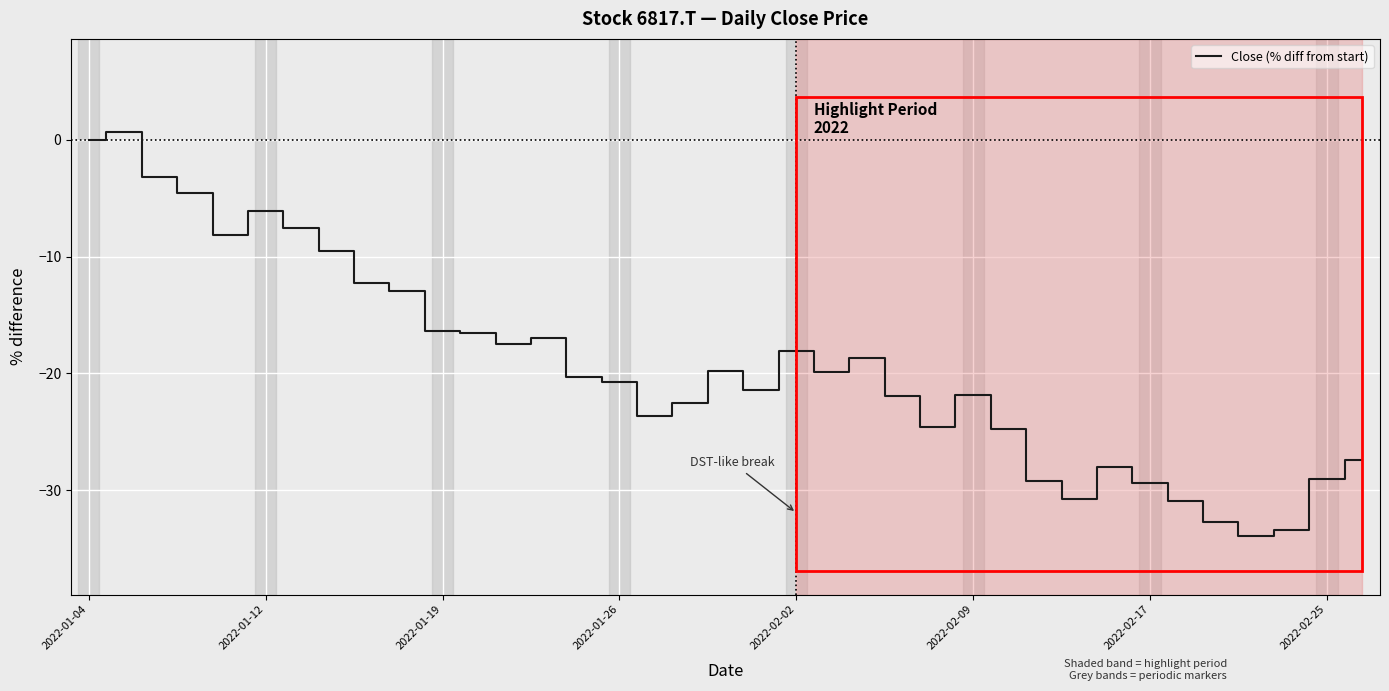

What is the minimum value shown in the chart?

-33.9